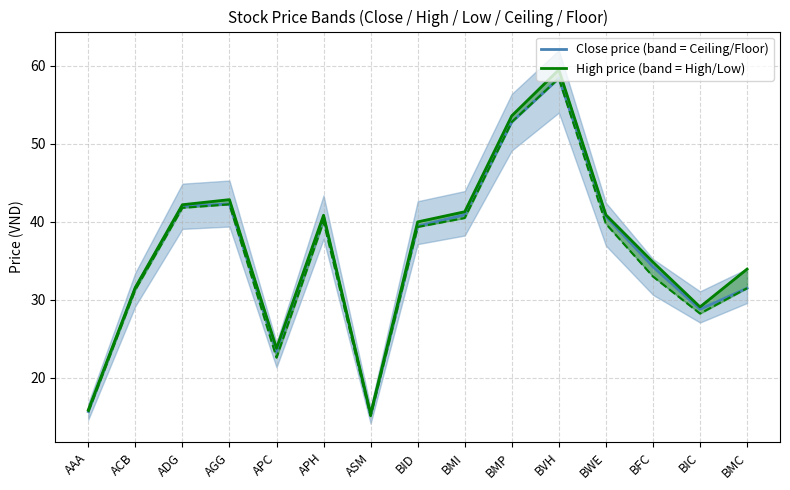

Where does the Close price series first go above 39?

ADG